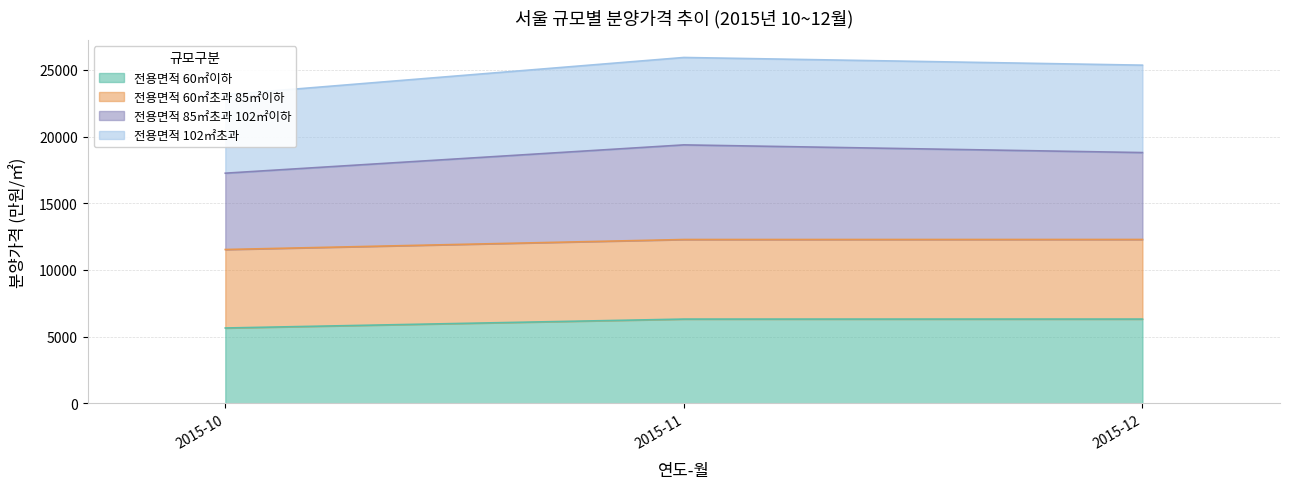

Reading left to right, list all the values displayed in this chart.

전용면적 60㎡이하: 5652	6320	6321
전용면적 60㎡초과 85㎡이하: 11534	12284	12287
전용면적 85㎡초과 102㎡이하: 17255	19376	18800
전용면적 102㎡초과: 23134	25927	25351